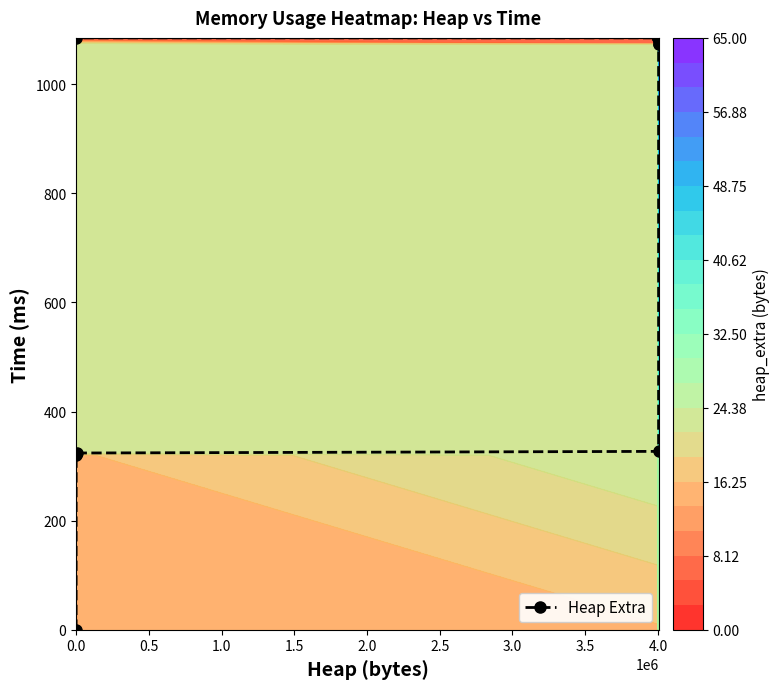

Count the number of data series in this chart.

1